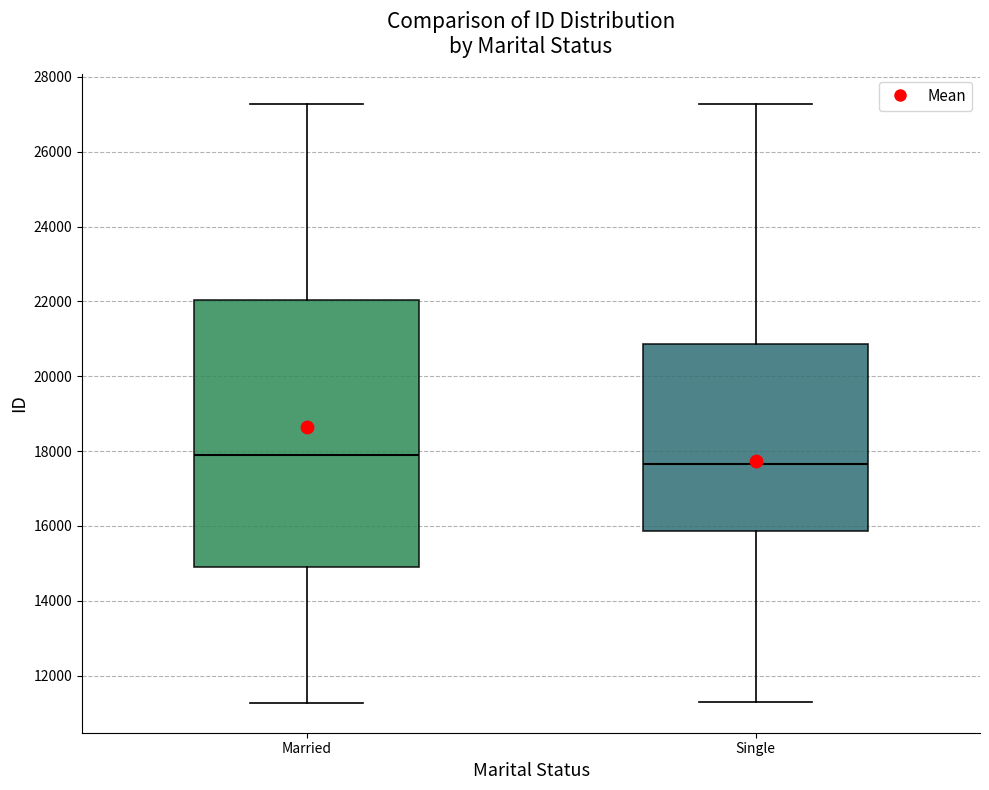

Reading left to right, read every box against the y-axis: the position of its median line, the range the box covers, and the ends of its whiskers. The values are not printed on the chart, so give them approximately, as read against the axis.

Married: median 17800, box 15000 to 22000, whiskers 11200 to 27200
Single: median 17600, box 15800 to 20800, whiskers 11400 to 27200